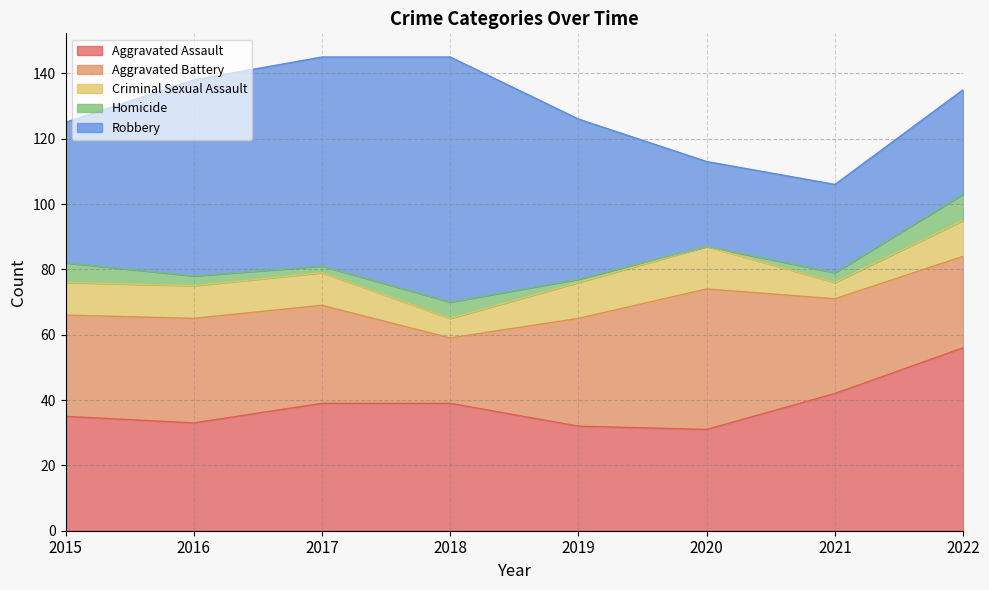

Which series has the largest total across all categories?

Robbery